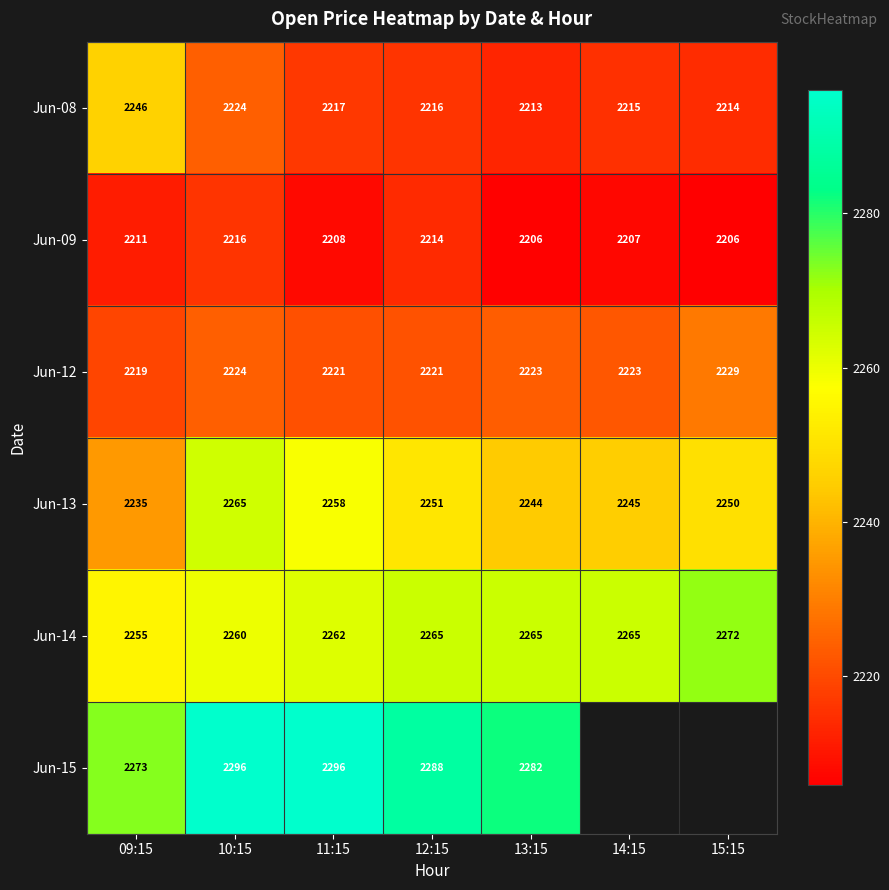

What value does the Jun-09 series have at 14:15?

2207